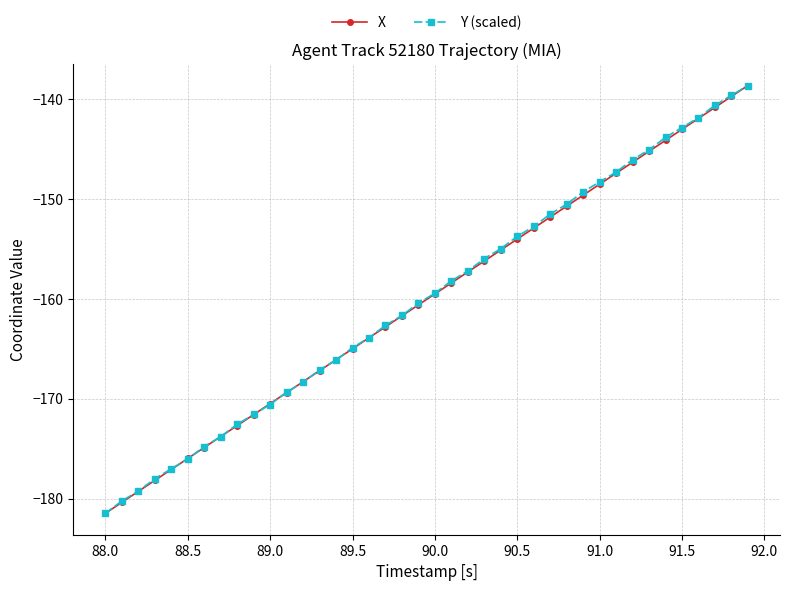

What is the value of the Y (scaled) point at the 17th from the left?

-163.9